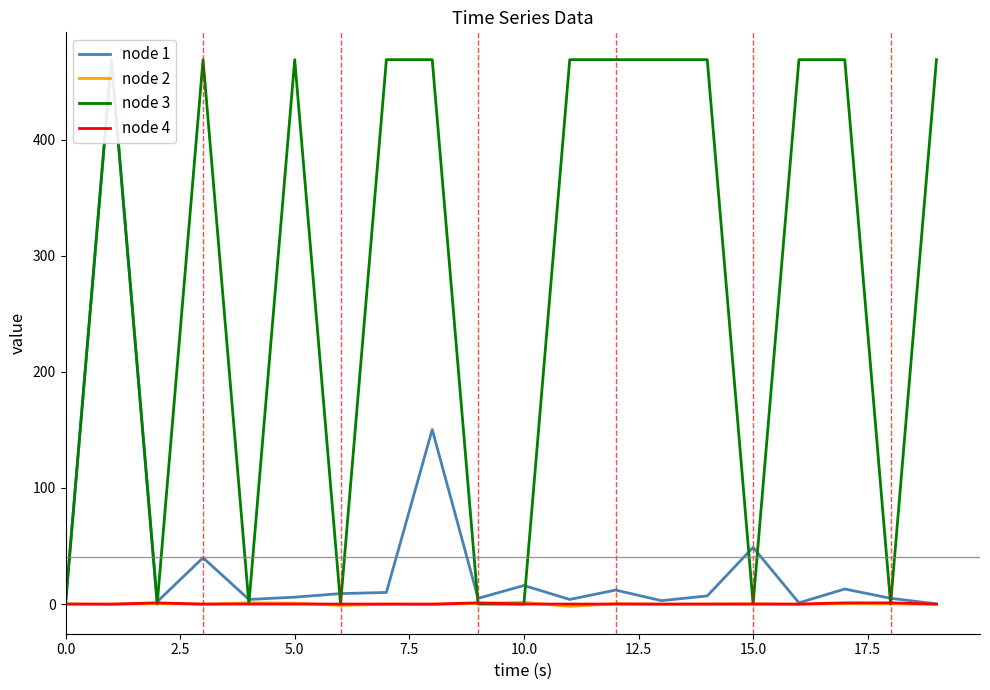

Is this an area chart (filled region under the line)?

No